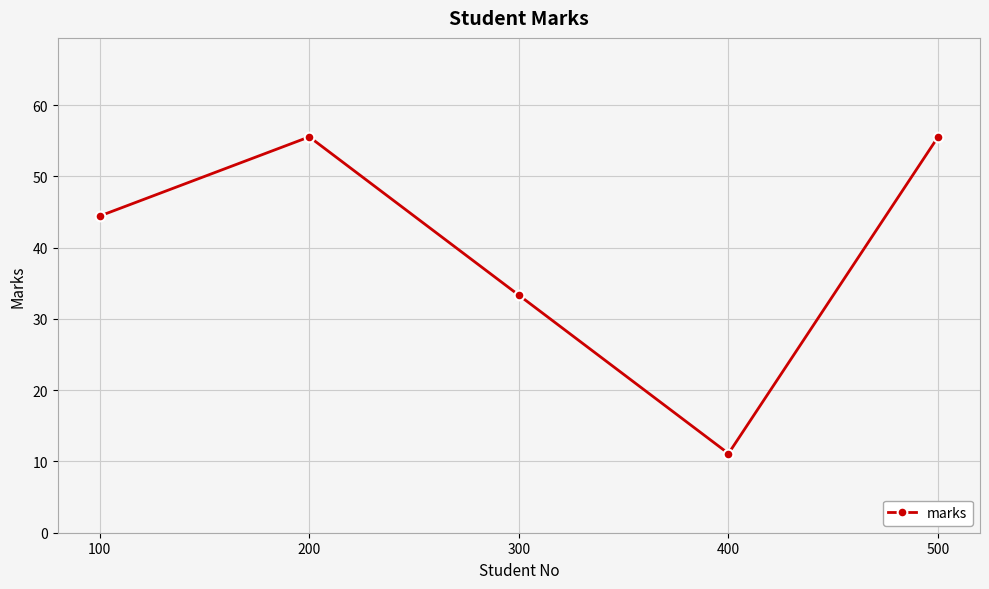

Is it true that the value at 200 is 13.6?

False